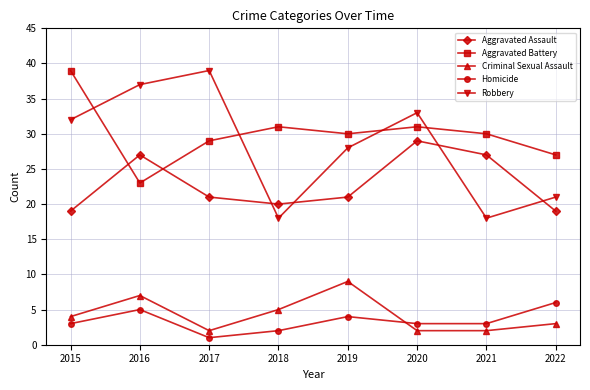

In Robbery, how many points are lower than both neighbors (excluding endpoints)?

2